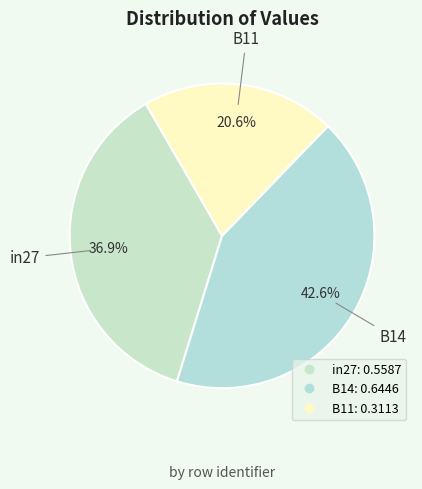

Is there any slice that represents more than half of the pie?

No